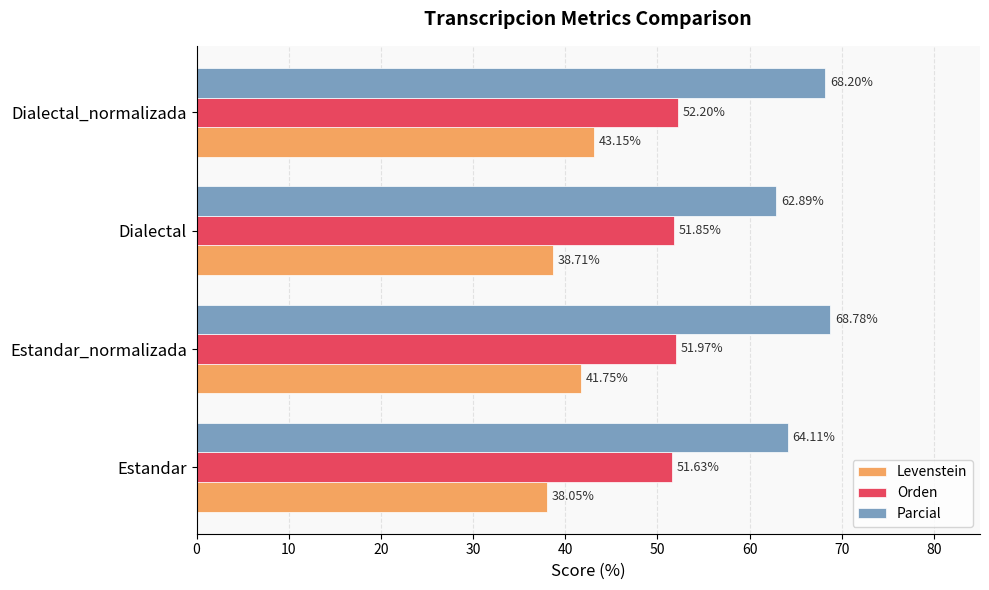

What is the sum of all Orden values?

207.7